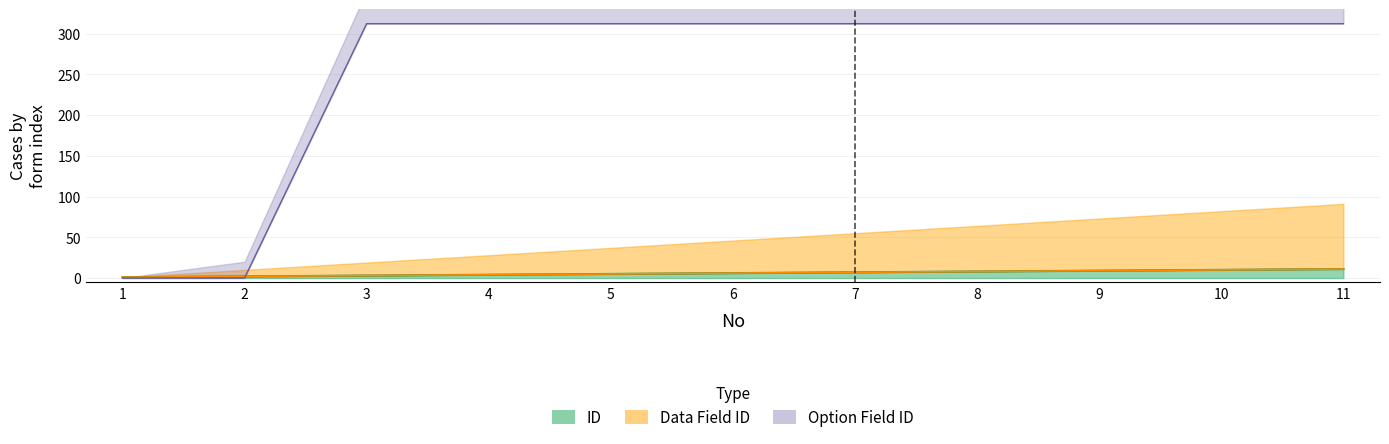

Reading right to left, extract all data points from this chart.

ID: 11=11.0	10=10.0	9=9.0	8=8.0	7=7.0	6=6.0	5=5.0	4=4.0	3=3.0	2=2.0	1=1.0
Data Field ID: 11=11.0	10=10.0	9=9.0	8=8.0	7=7.0	6=6.0	5=5.0	4=4.0	3=3.0	2=2.0	1=1.0
Option Field ID: 11=312.1	10=312.1	9=312.1	8=312.1	7=312.1	6=312.1	5=312.1	4=312.1	3=312.1	2=0.0	1=0.0